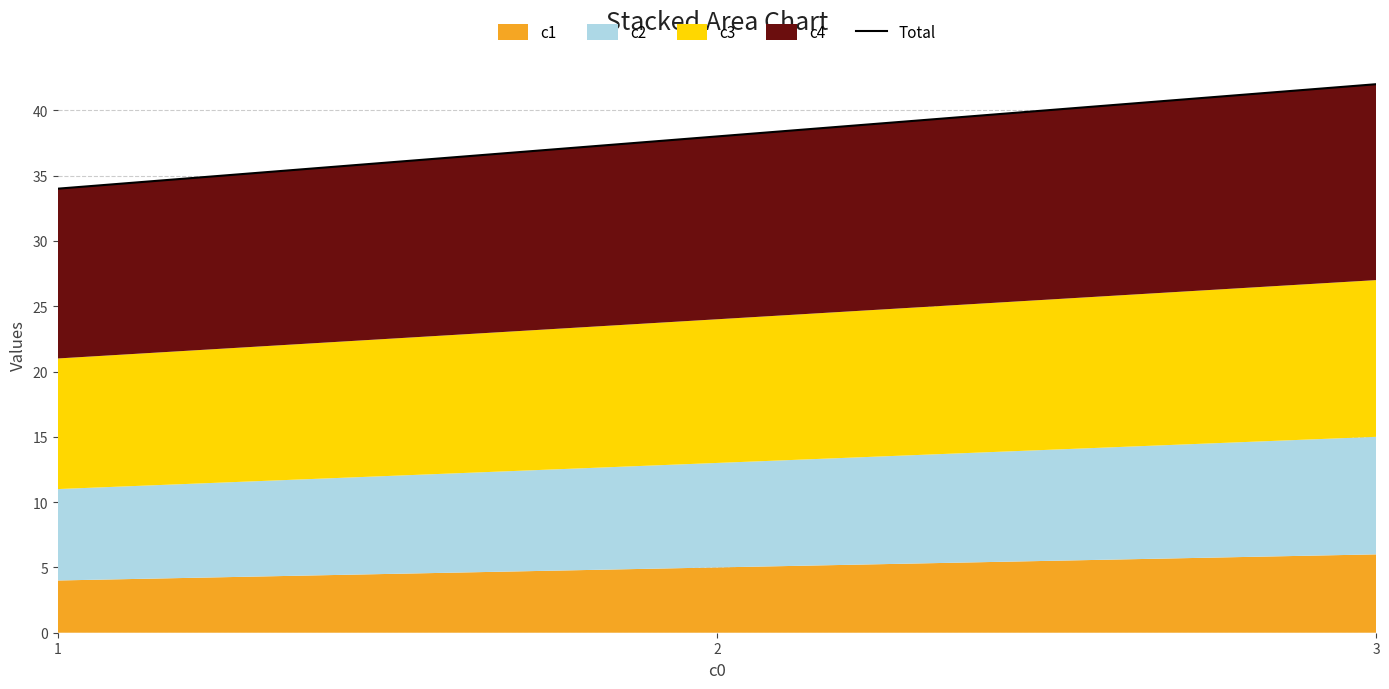

Where does the data first go above 38?

3